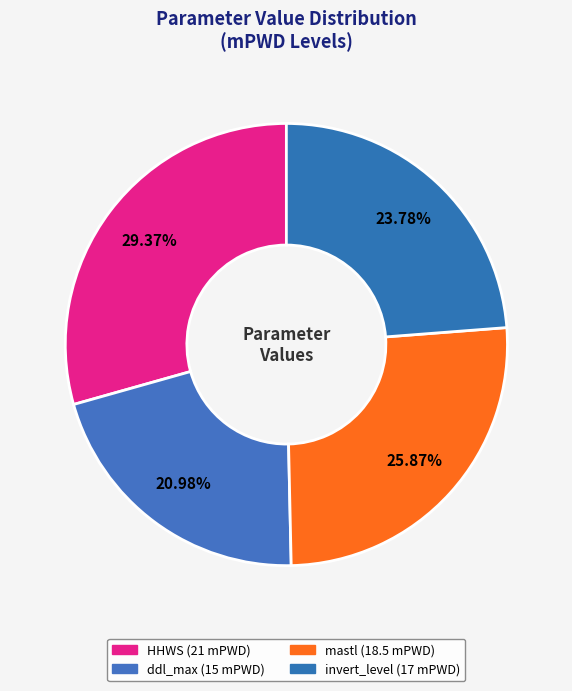

True or false: ddl_max accounts for 21% of the total.

True